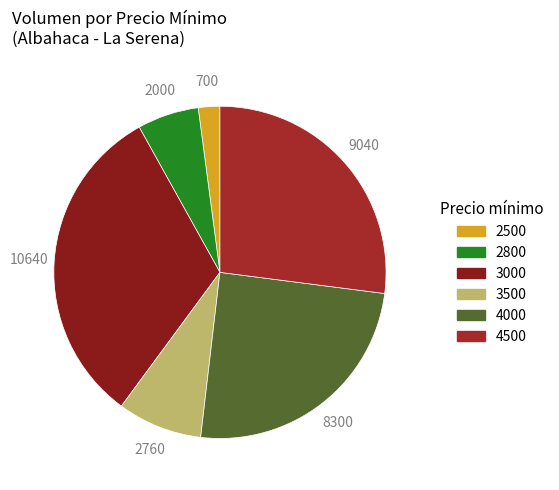

How many slices are in this pie chart?

6